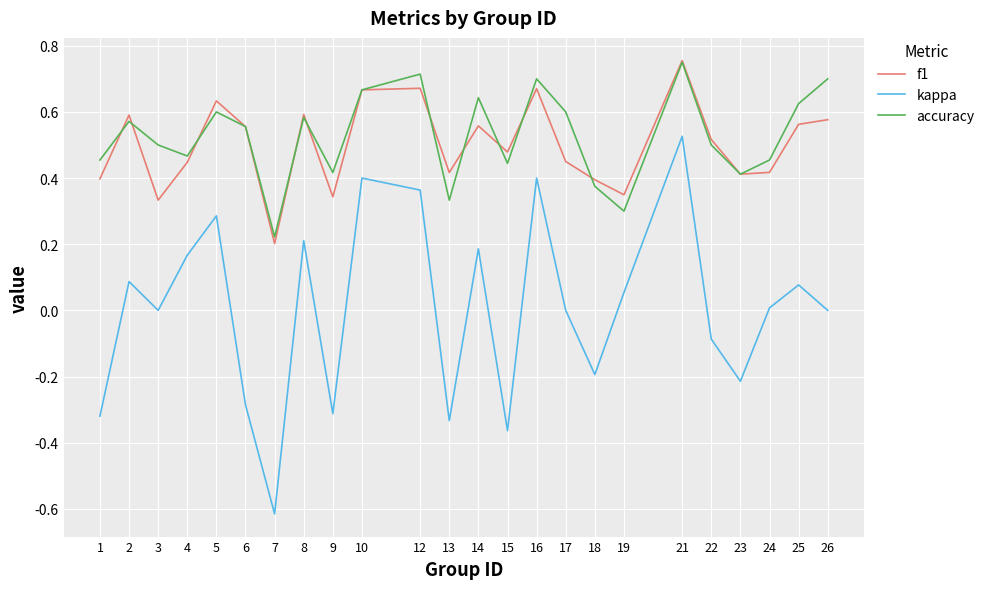

True or false: kappa and f1 cross at least once.

False